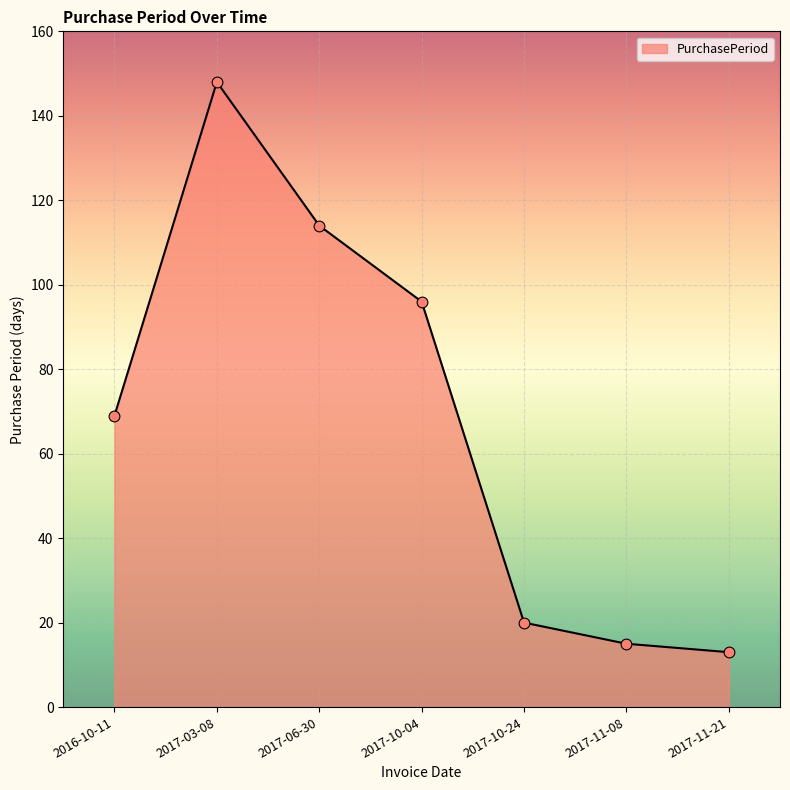

Which has a higher value, 2017-11-08 or 2017-06-30?

2017-06-30